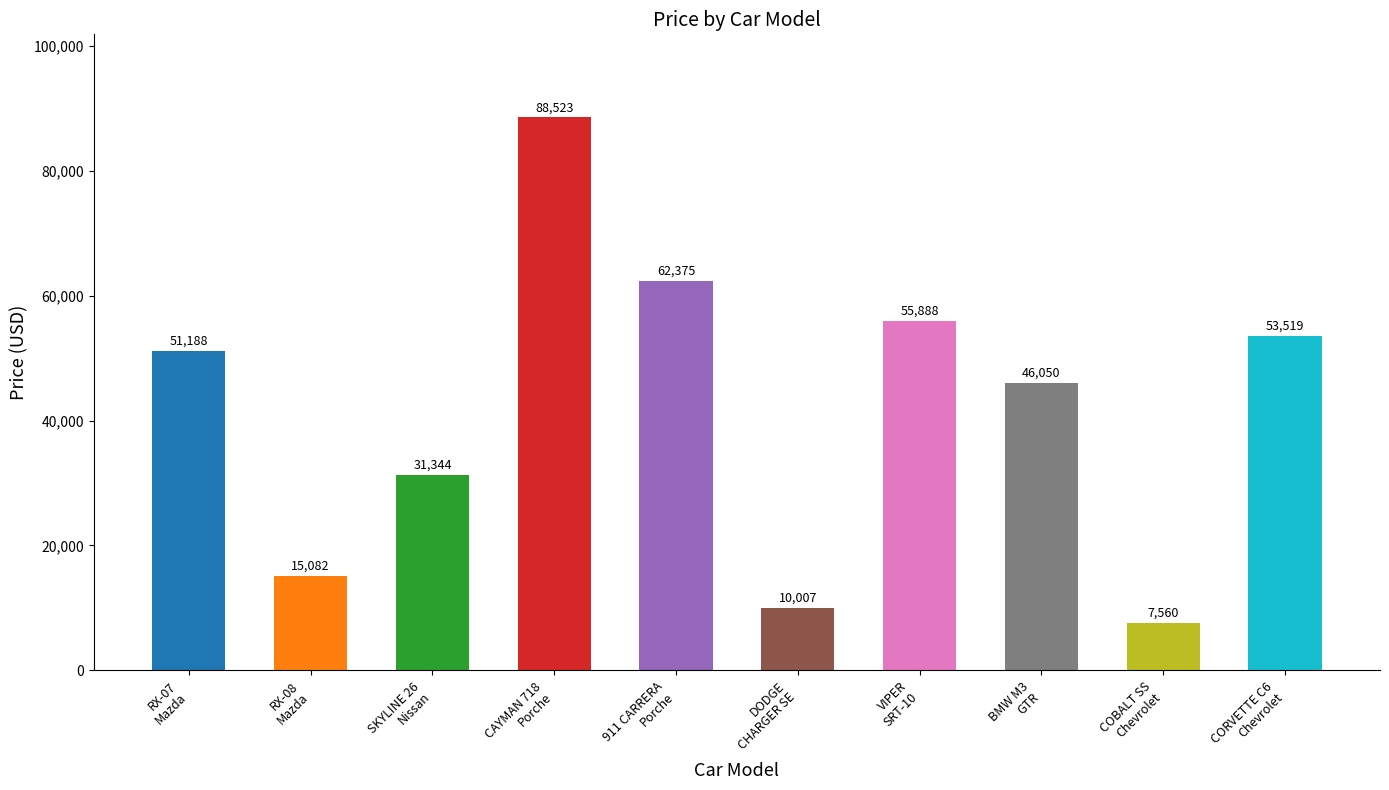

Which category has the highest value across all series?

CAYMAN 718
Porche